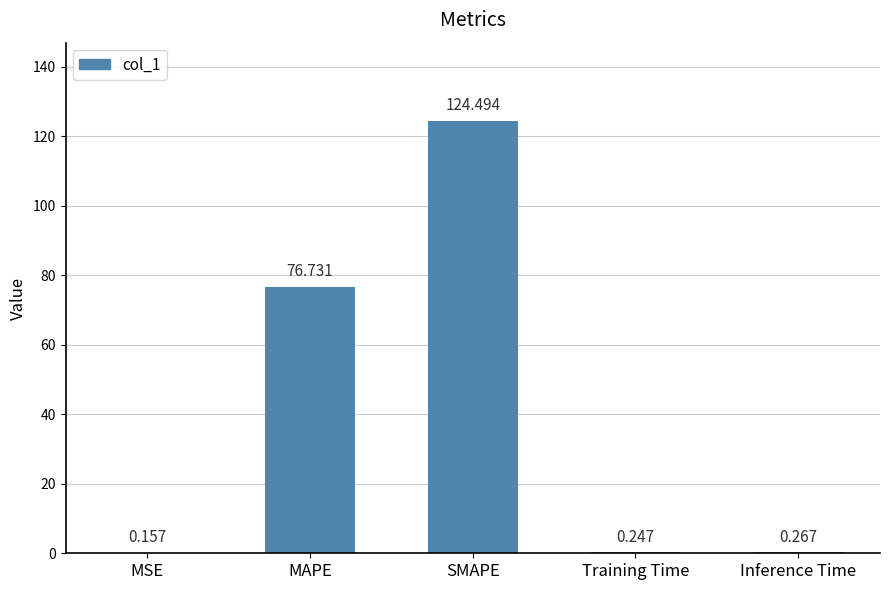

Which has a higher value, Training Time or MSE?

Training Time